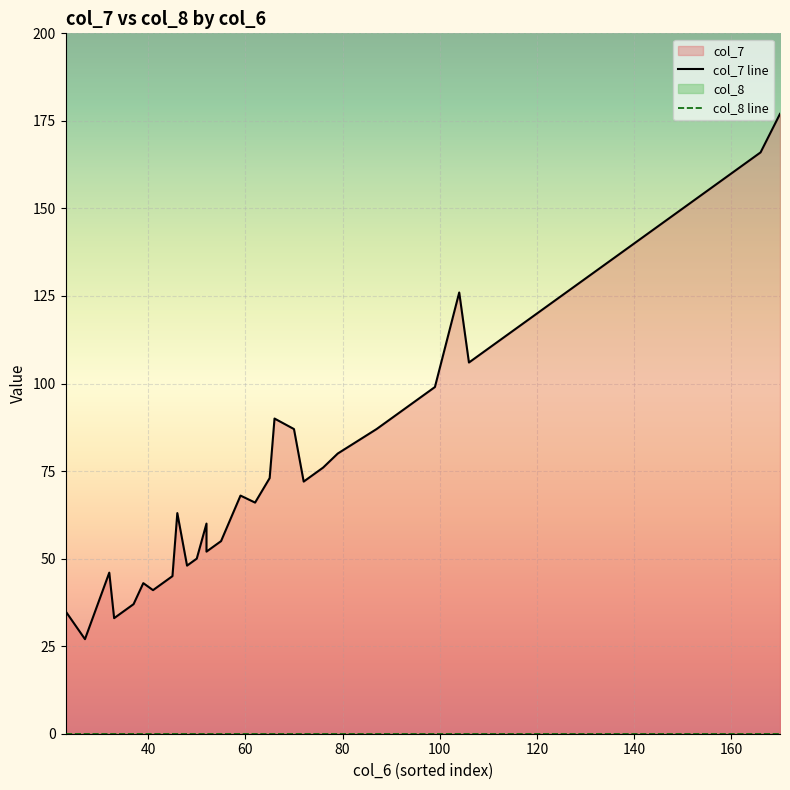

Which series has the largest total across all categories?

col_7 line